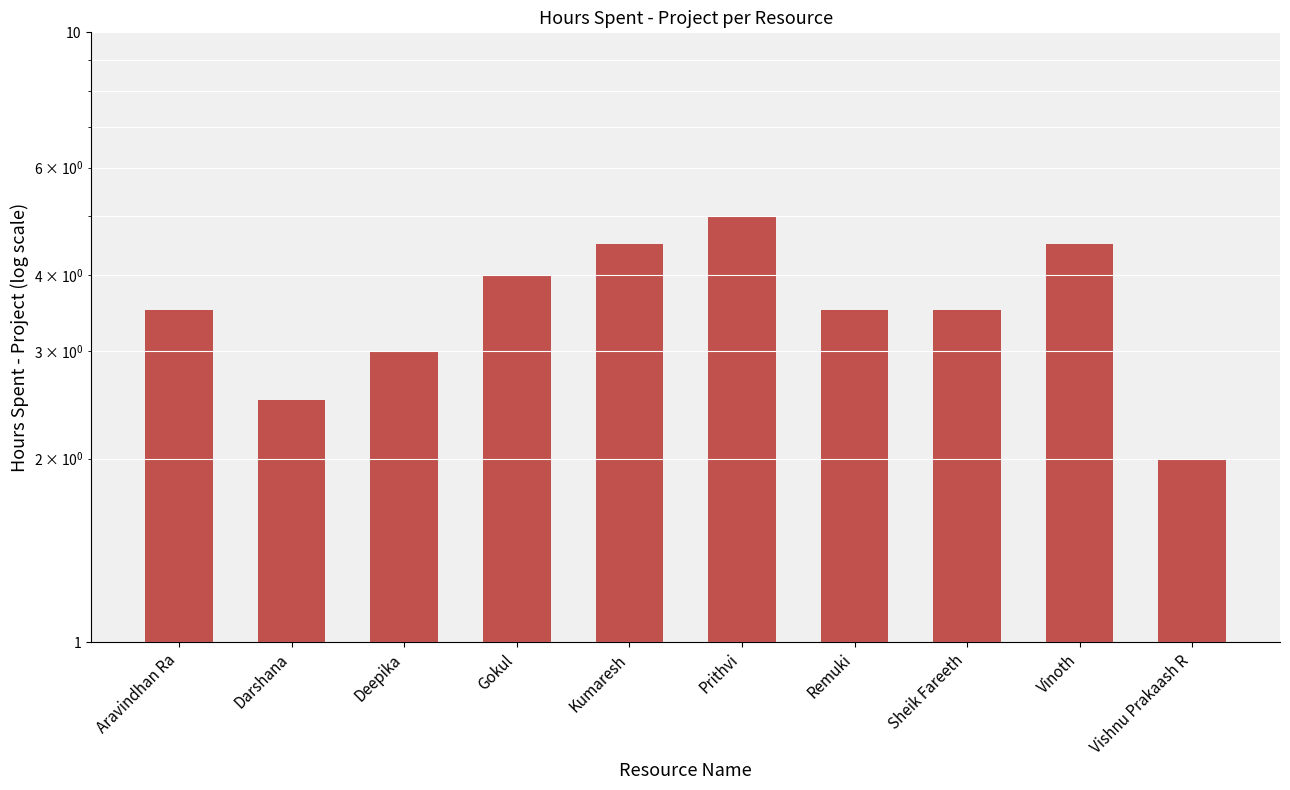

What is the value of the 3rd bar from the left?

3.0